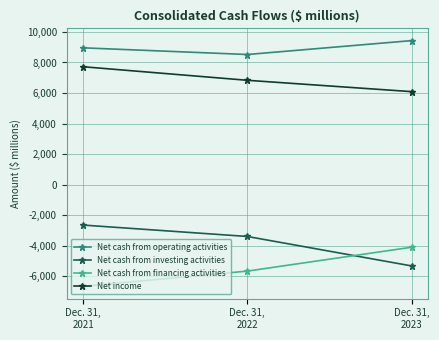

What is the maximum value for Net income?

7721